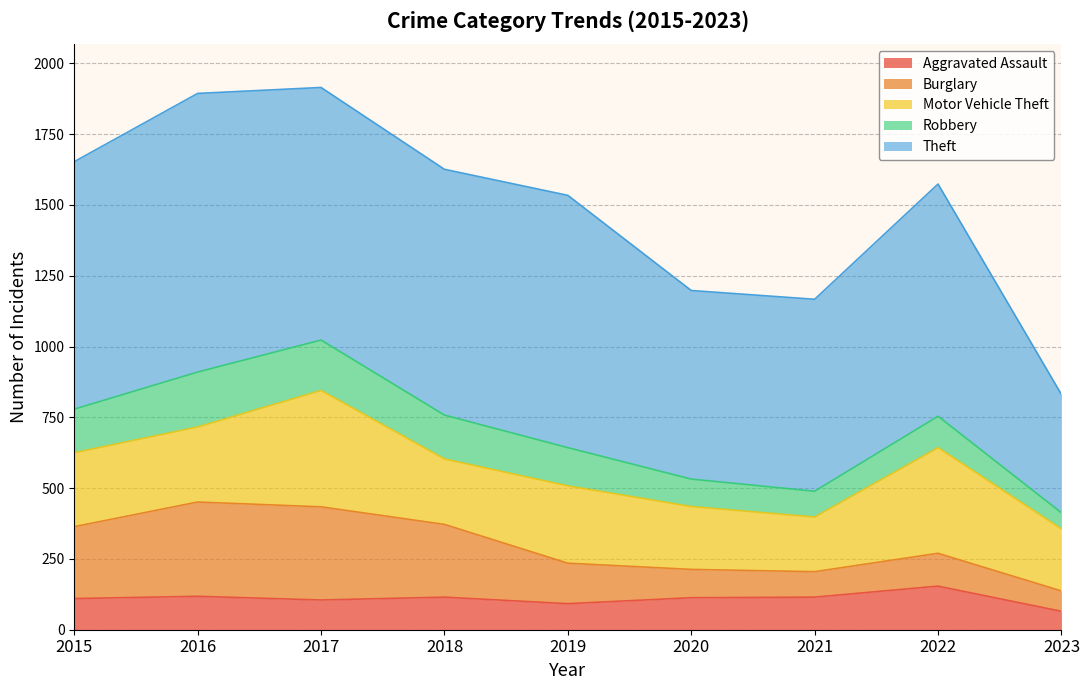

At how many categories does at least one series exceed 114?

9